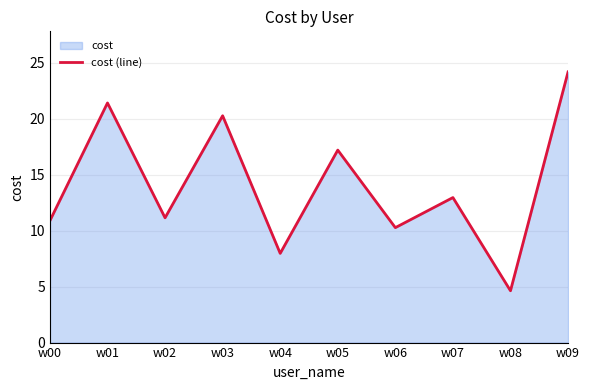

What is the change in value from w05 to w08?

-12.6